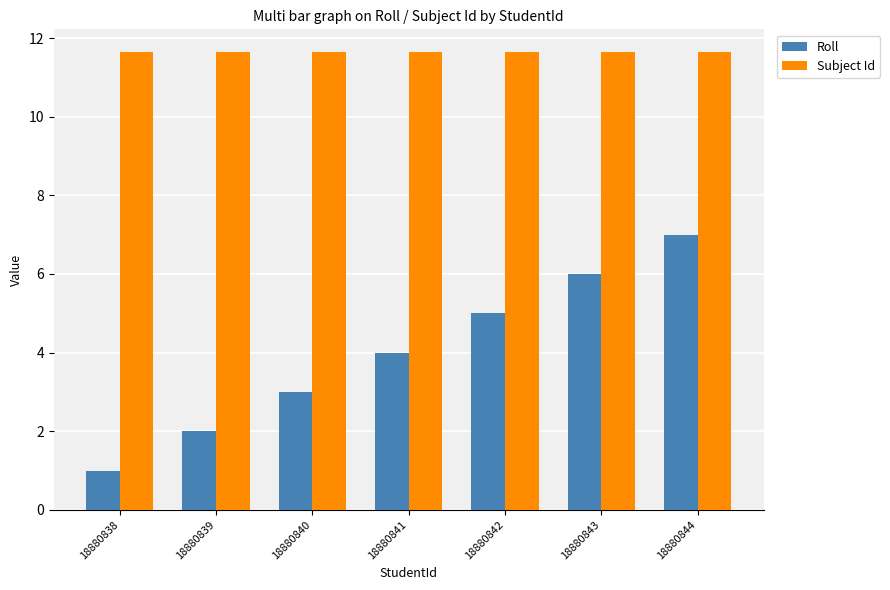

How many bars are there in each group?

2